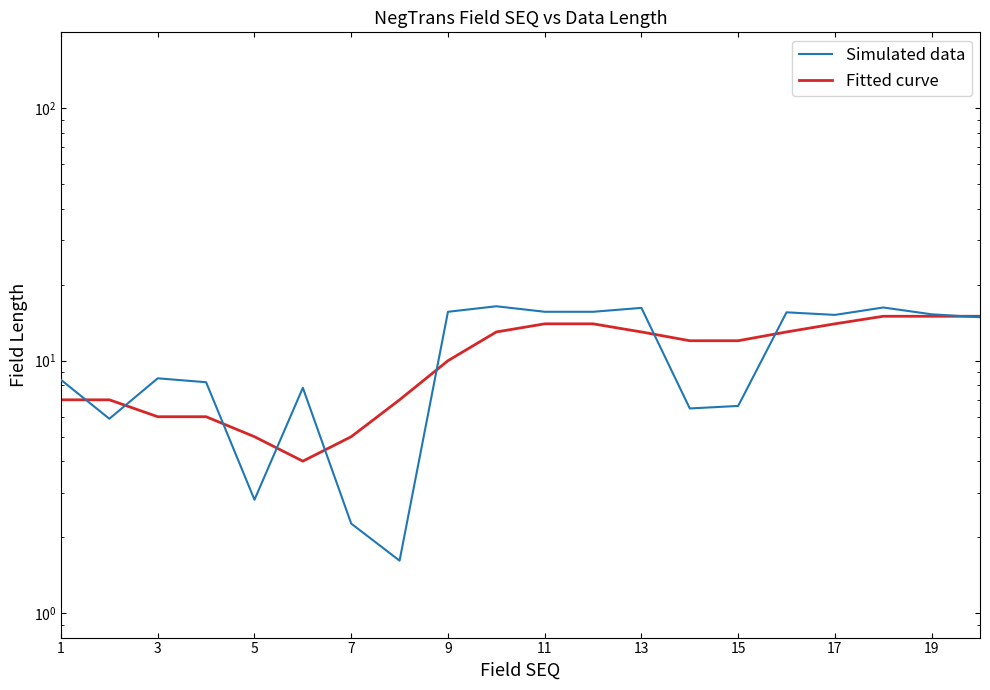

How many values in the Fitted curve series exceed 12?

9